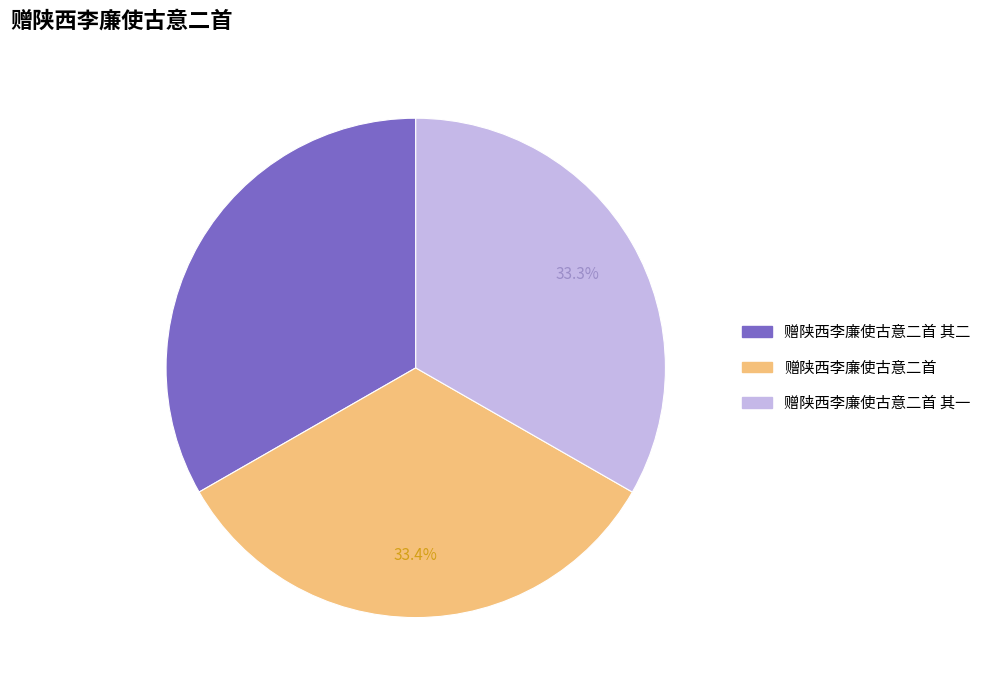

True or false: 赠陕西李廉使古意二首 其一 accounts for 33% of the total.

True